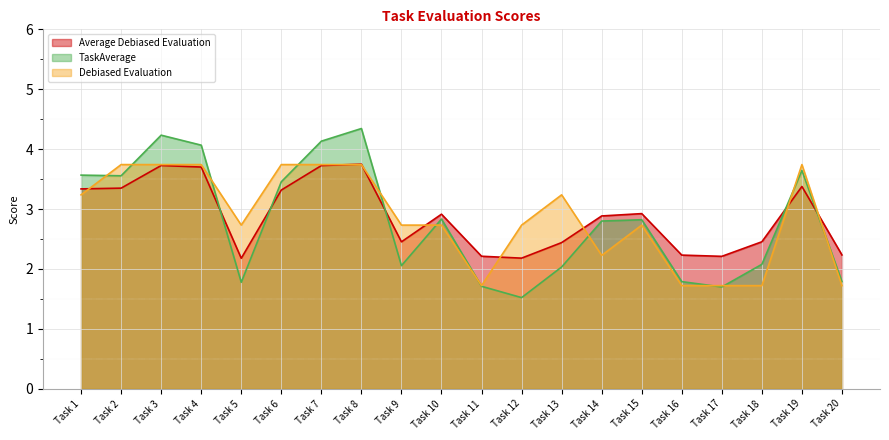

Read the Debiased Evaluation value at Task 6.

3.7